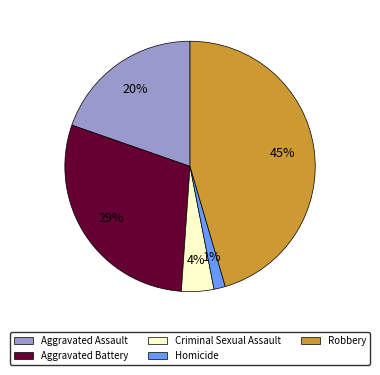

To the nearest percent, what portion does Robbery represent?

45%